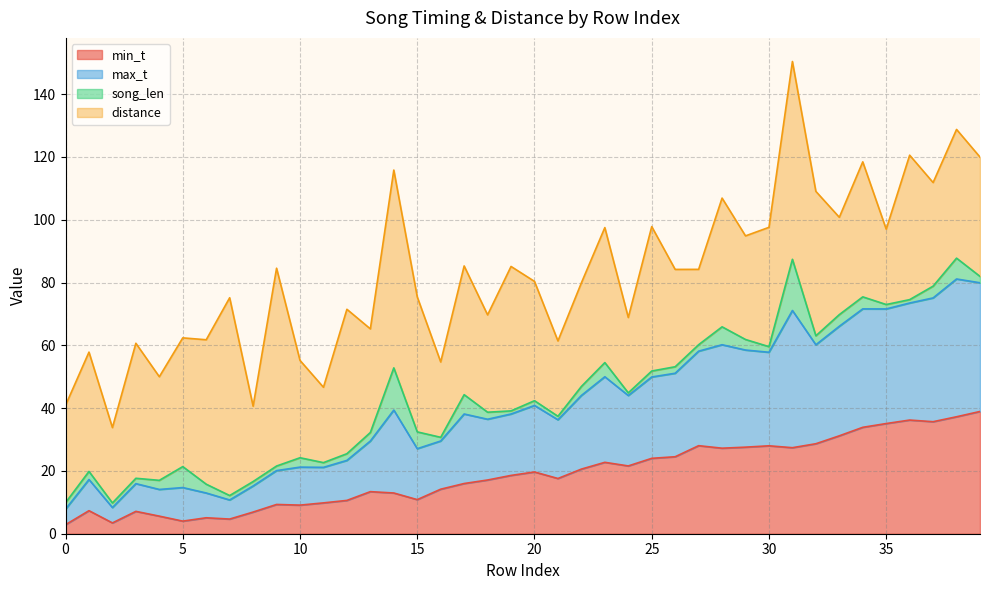

What is the maximum value for min_t?

38.9